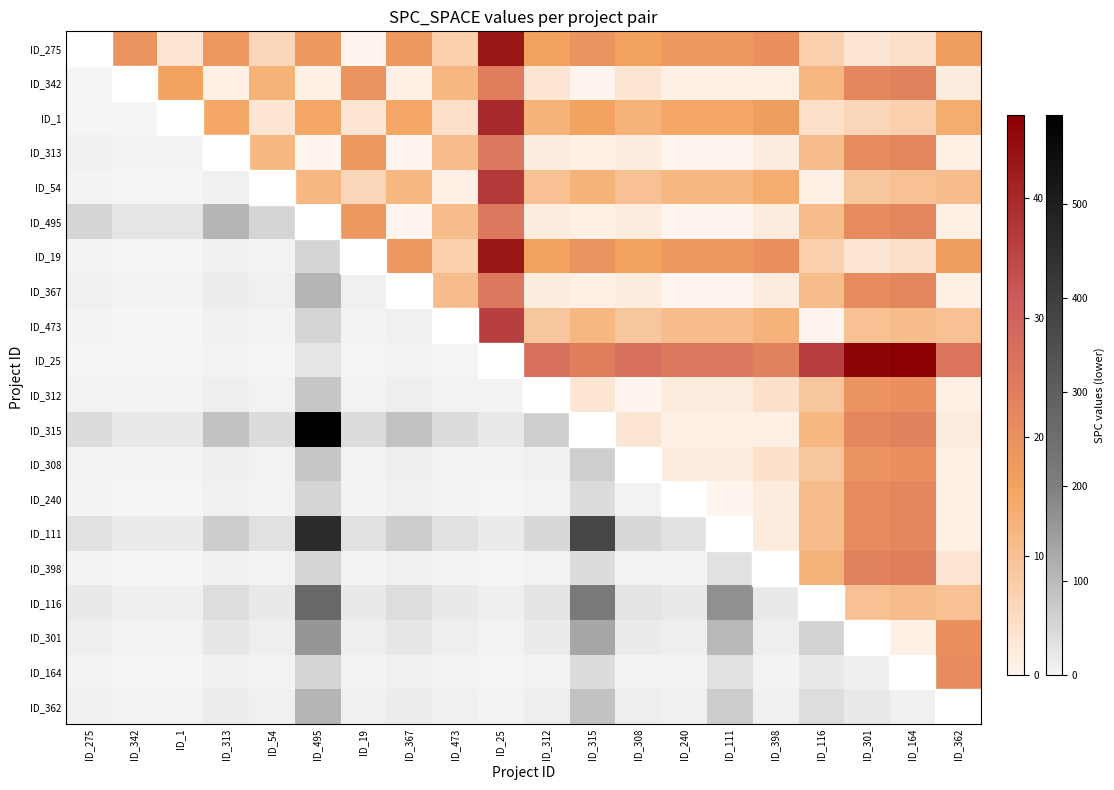

How many data points in ID_313 are above 4?

8